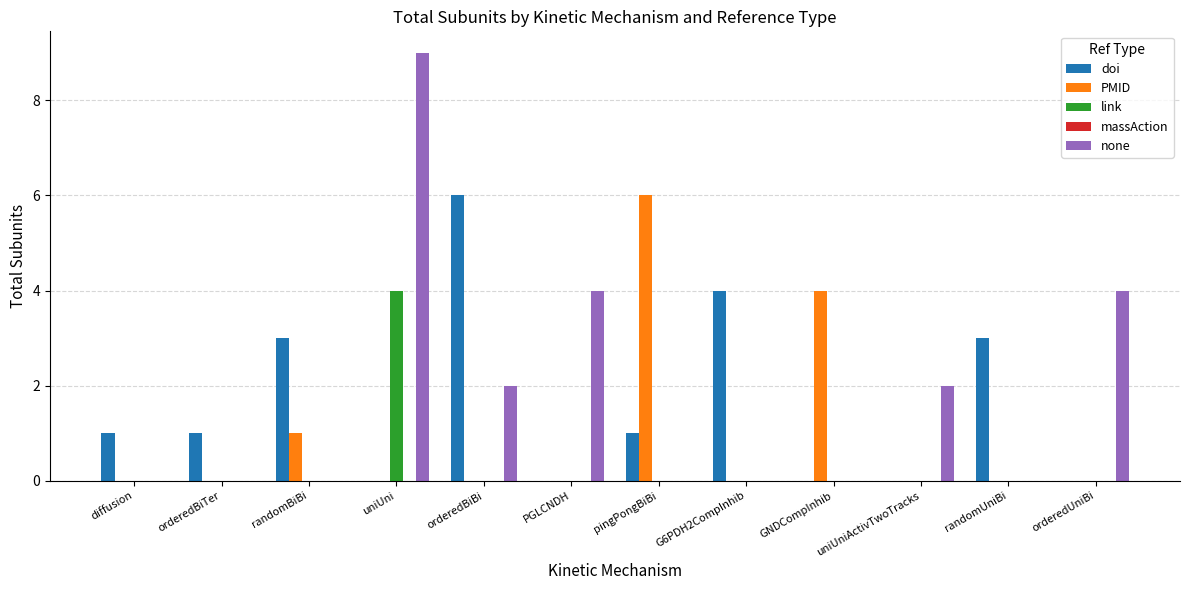

Is the value of doi at G6PDH2CompInhib greater than the value of none at orderedBiTer?

Yes